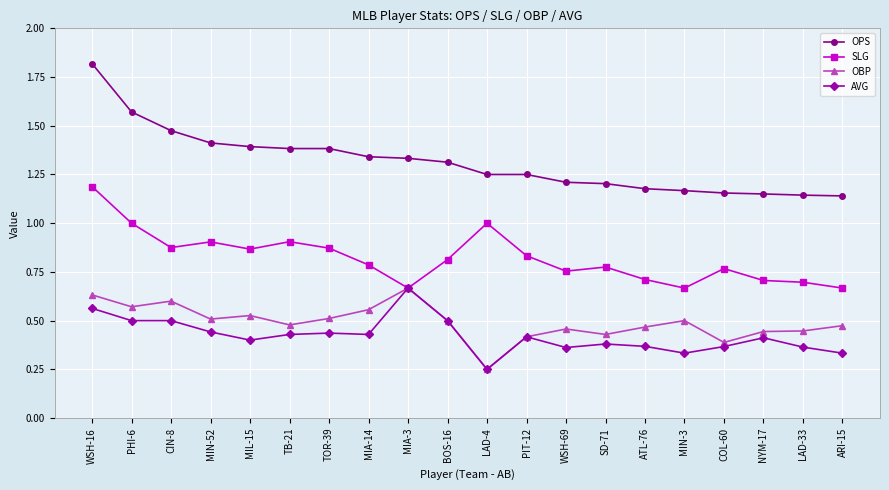

How many distinct data groups are displayed?

4